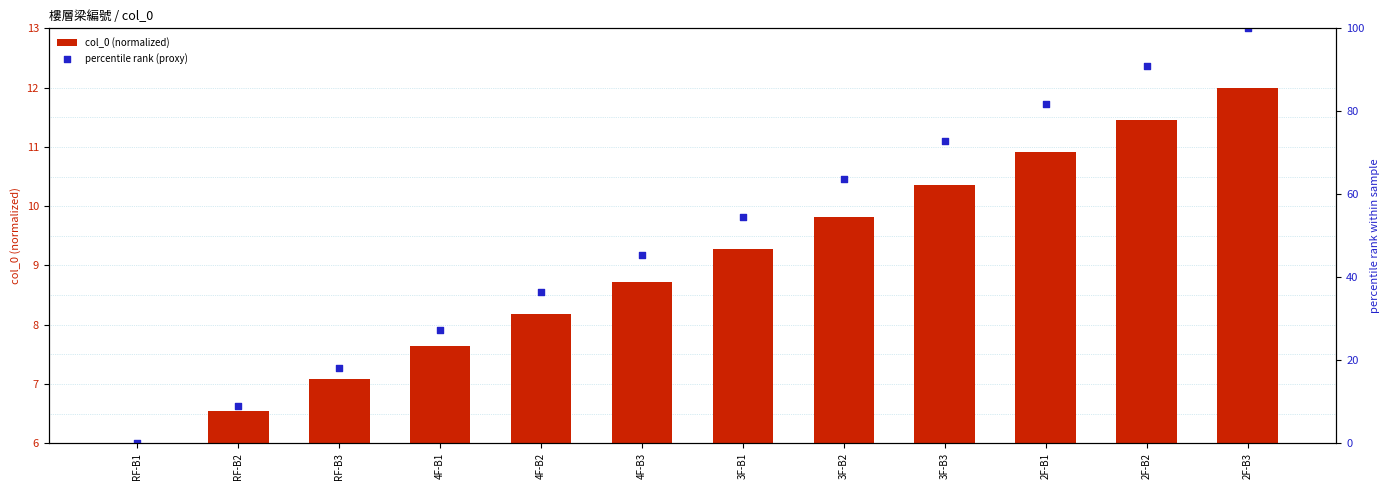

At which category is the sum across all series the highest?

2F-B3